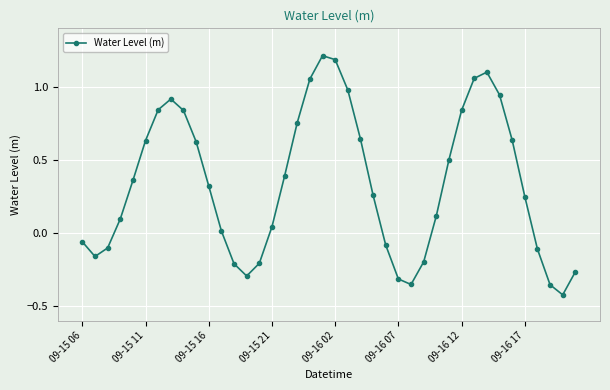

What is the maximum value shown in the chart?

1.2